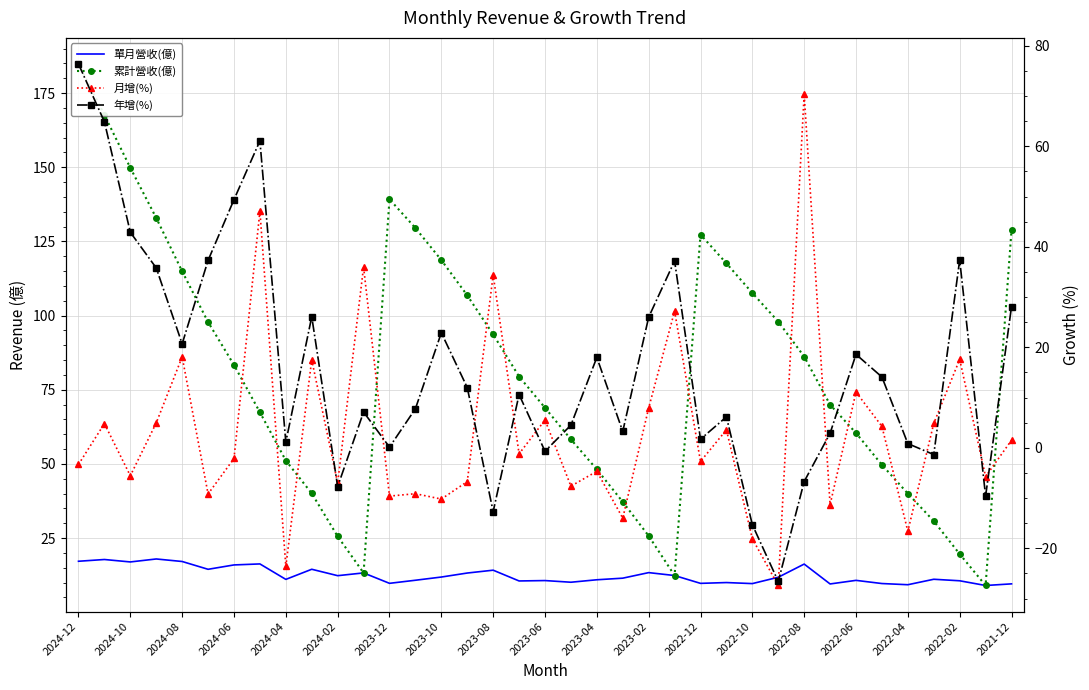

True or false: 單月營收(億) and 累計營收(億) intersect in this chart.

False